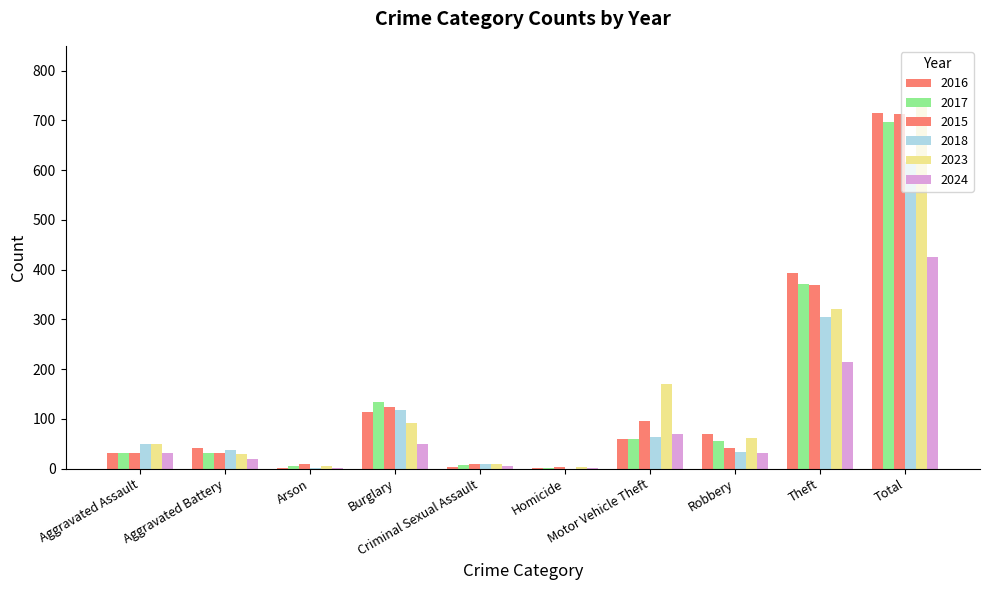

Reading right to left, what are all the values shown in this chart?

2016: Total=714	Theft=394	Robbery=69	Motor Vehicle Theft=59	Homicide=2	Criminal Sexual Assault=3	Burglary=113	Arson=1	Aggravated Battery=41	Aggravated Assault=32
2017: Total=697	Theft=372	Robbery=55	Motor Vehicle Theft=59	Homicide=2	Criminal Sexual Assault=7	Burglary=133	Arson=5	Aggravated Battery=32	Aggravated Assault=32
2015: Total=713	Theft=369	Robbery=41	Motor Vehicle Theft=96	Homicide=3	Criminal Sexual Assault=9	Burglary=123	Arson=9	Aggravated Battery=31	Aggravated Assault=32
2018: Total=616	Theft=305	Robbery=33	Motor Vehicle Theft=63	Homicide=0	Criminal Sexual Assault=9	Burglary=117	Arson=2	Aggravated Battery=37	Aggravated Assault=50
2023: Total=741	Theft=321	Robbery=61	Motor Vehicle Theft=171	Homicide=3	Criminal Sexual Assault=9	Burglary=91	Arson=5	Aggravated Battery=30	Aggravated Assault=50
2024: Total=426	Theft=214	Robbery=32	Motor Vehicle Theft=70	Homicide=2	Criminal Sexual Assault=5	Burglary=50	Arson=2	Aggravated Battery=19	Aggravated Assault=32